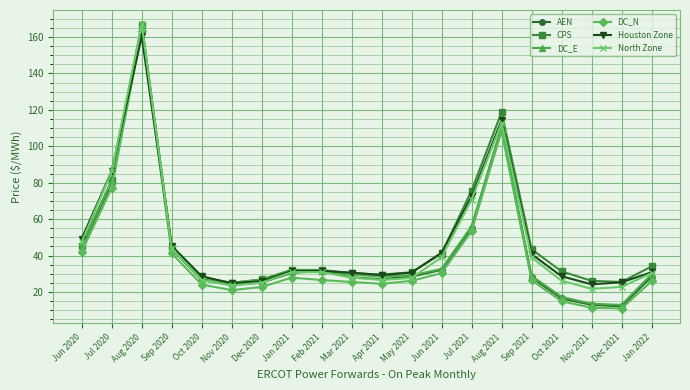

What position from the left is May 2021?

12